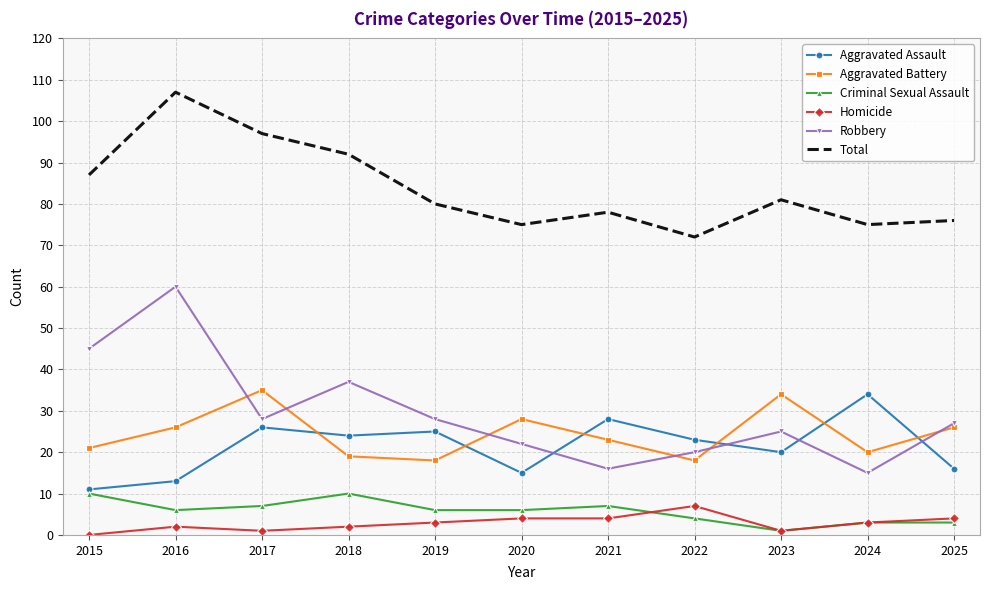

How many times do Aggravated Battery and Robbery cross each other?

6